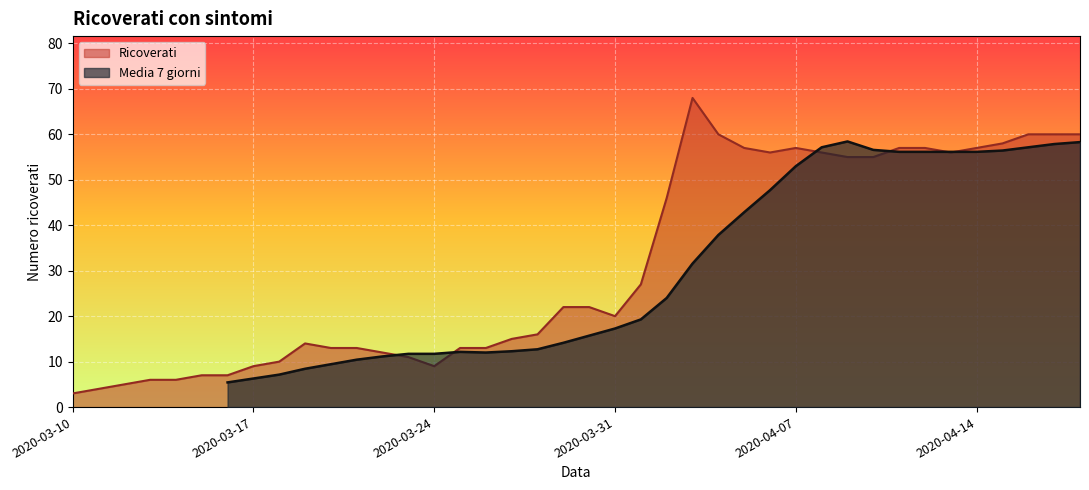

What is the difference between the maximum and minimum values in the Ricoverati series?

65